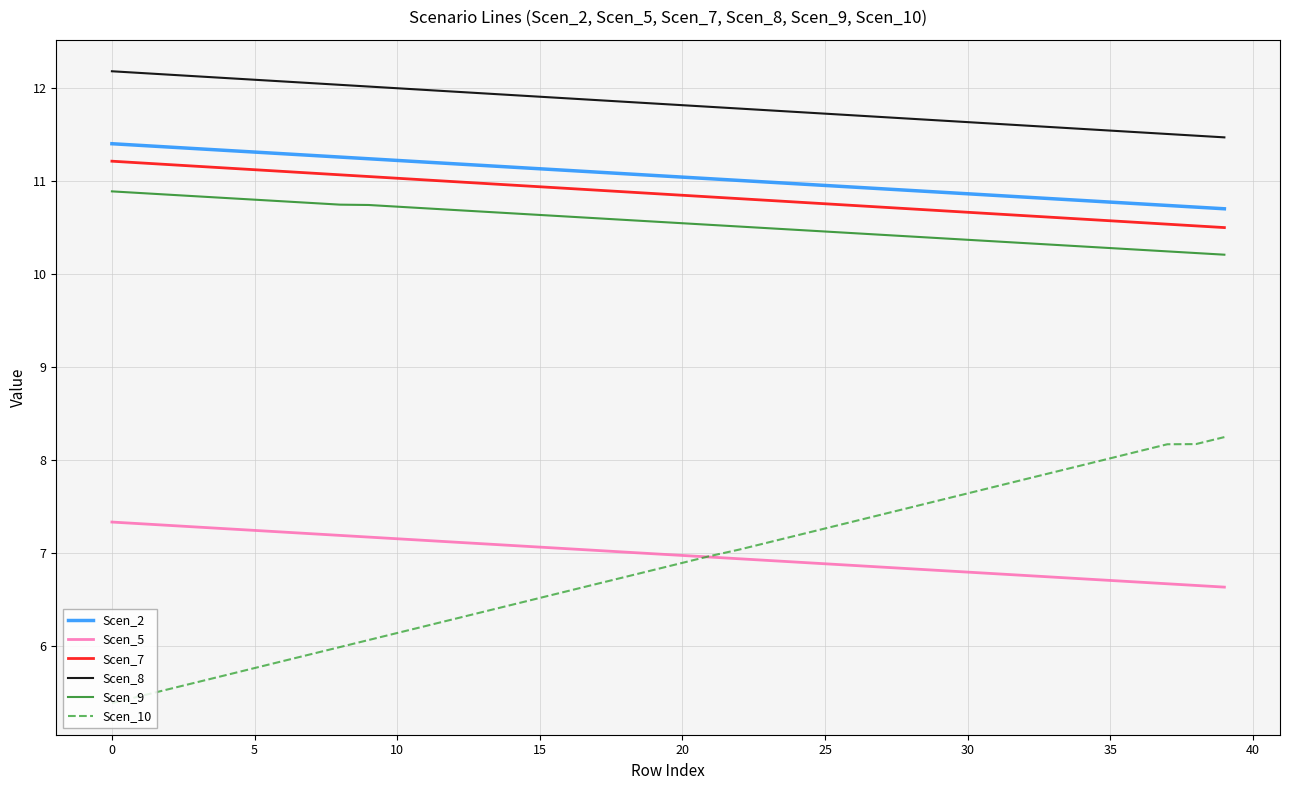

What is the maximum value shown in the chart?

12.2